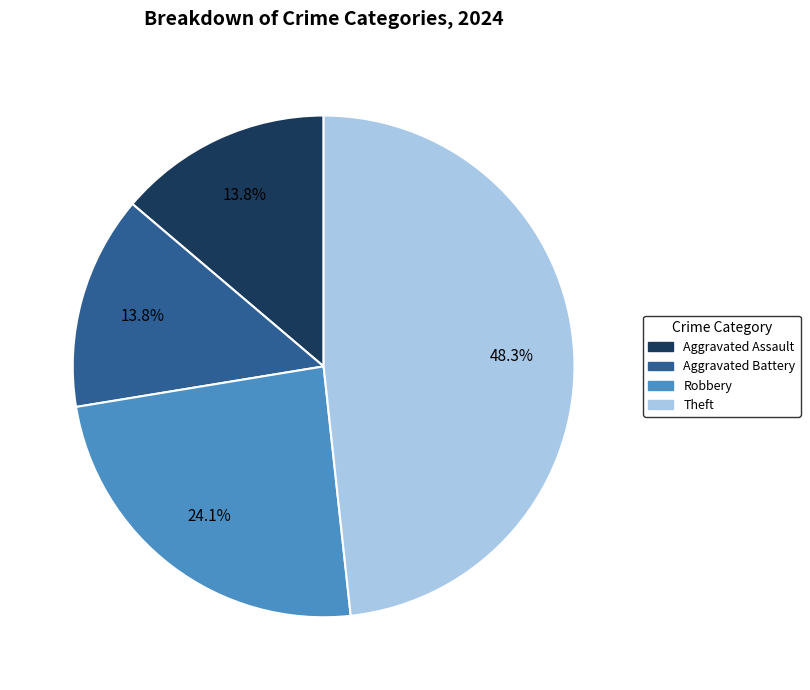

What percentage is the Aggravated Assault slice, to the nearest percent?

14%